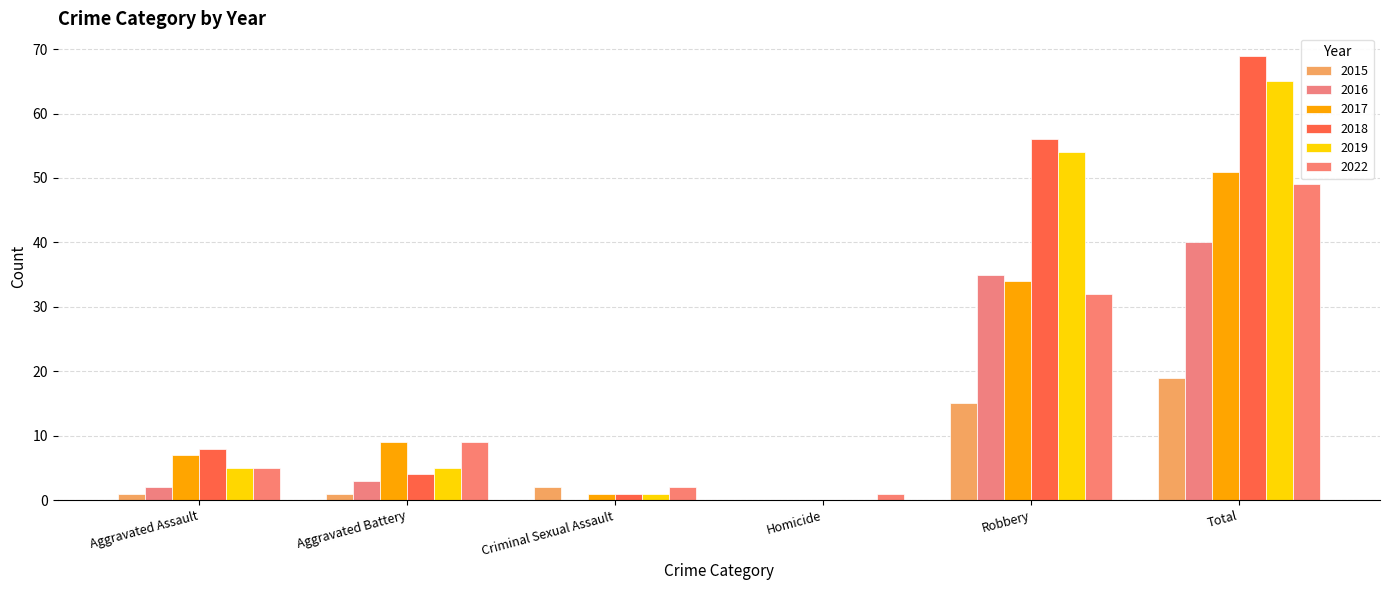

Reading right to left, transcribe all the data shown in this chart.

2015: 19	15	0	2	1	1
2016: 40	35	0	0	3	2
2017: 51	34	0	1	9	7
2018: 69	56	0	1	4	8
2019: 65	54	0	1	5	5
2022: 49	32	1	2	9	5